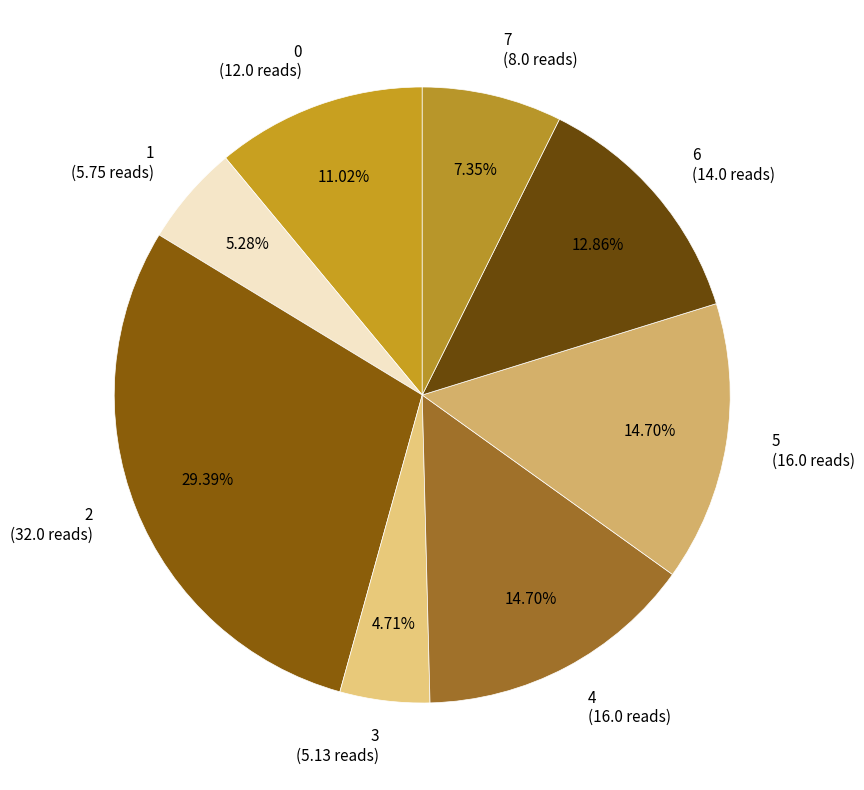

How many segments does this pie chart have?

8